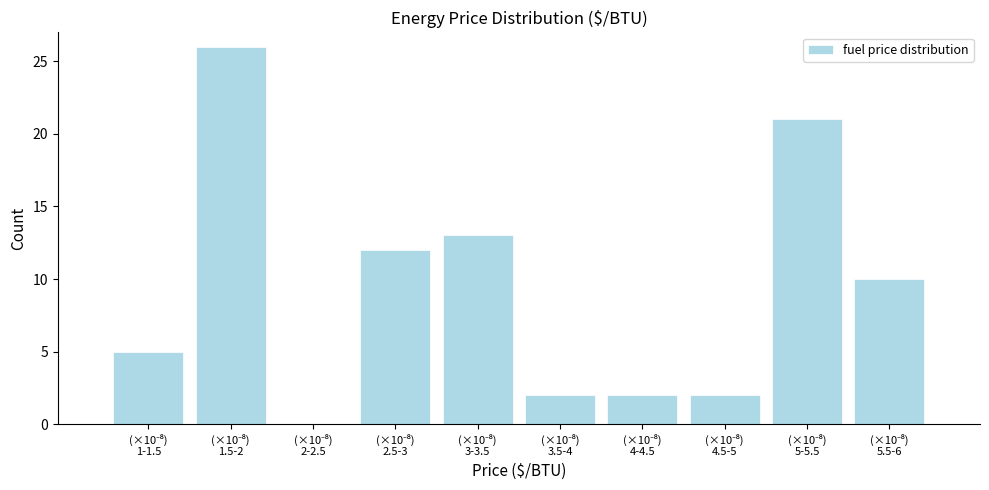

What is the sum of all values?

93